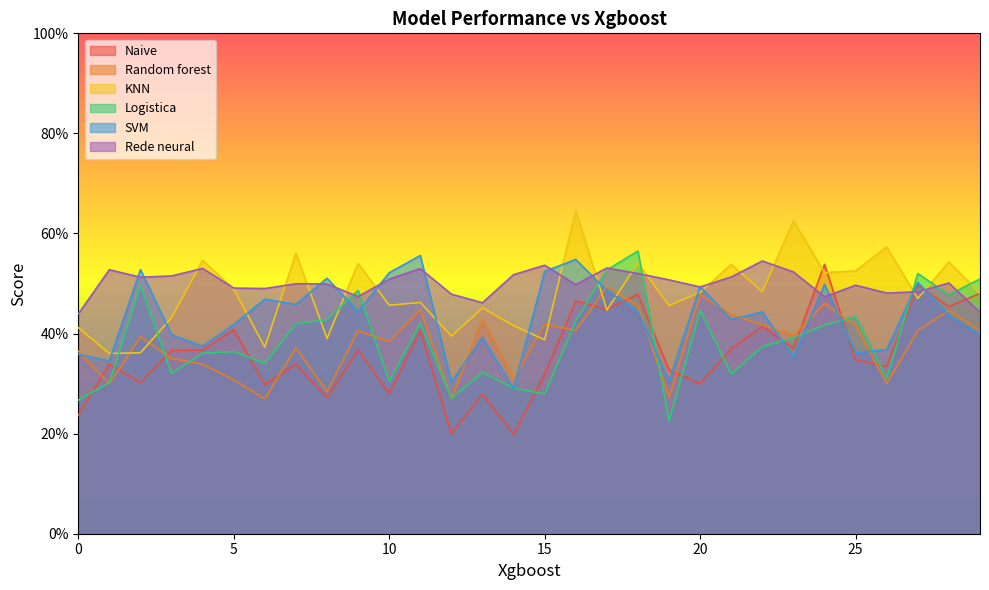

In SVM, how many points are lower than both neighbors (excluding endpoints)?

10